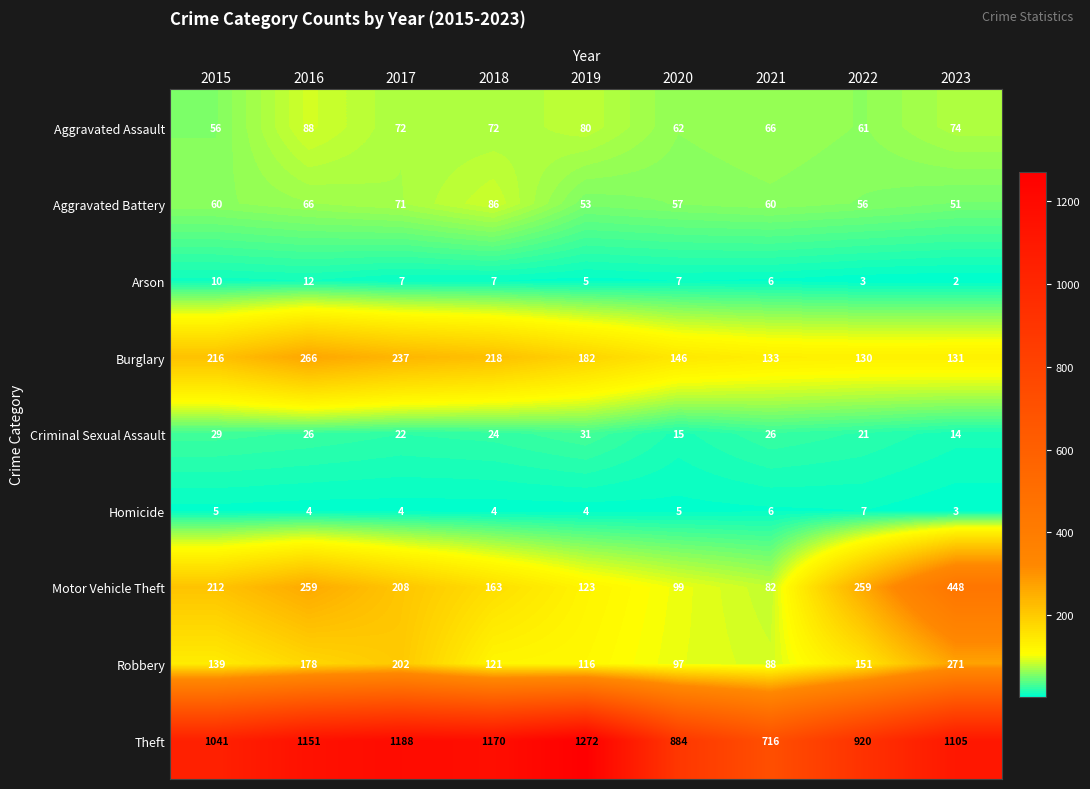

What is the difference between the second highest and minimum values in the Aggravated Assault series?

24